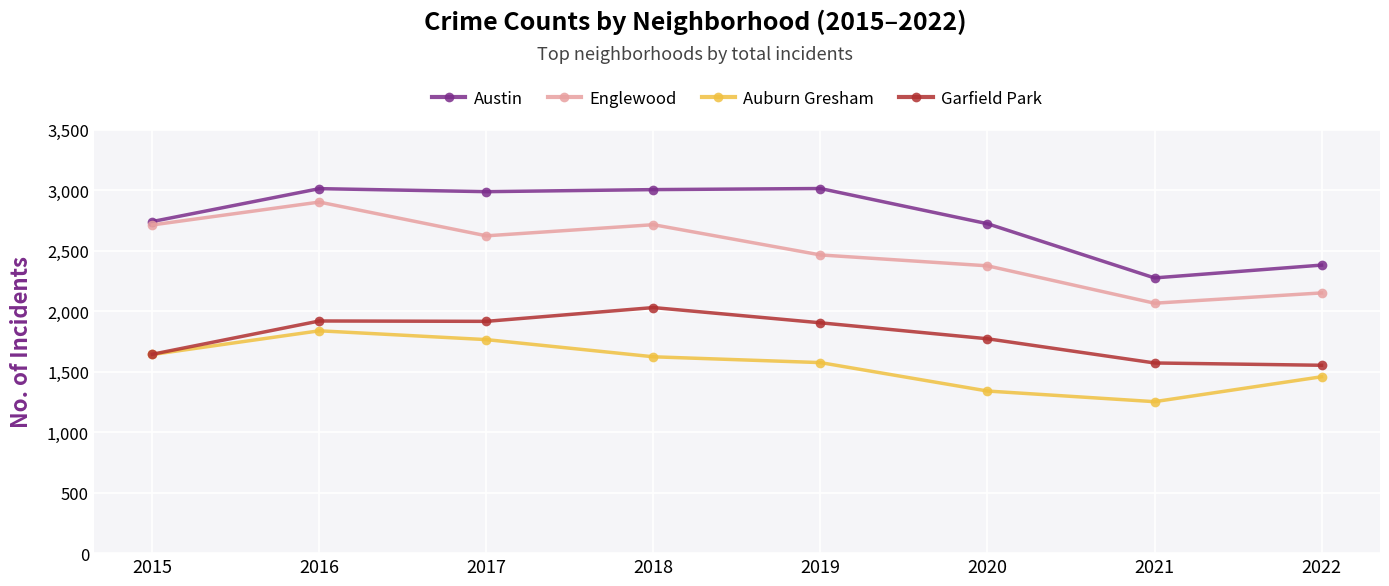

What is the difference between the maximum and minimum values in the Austin series?

739